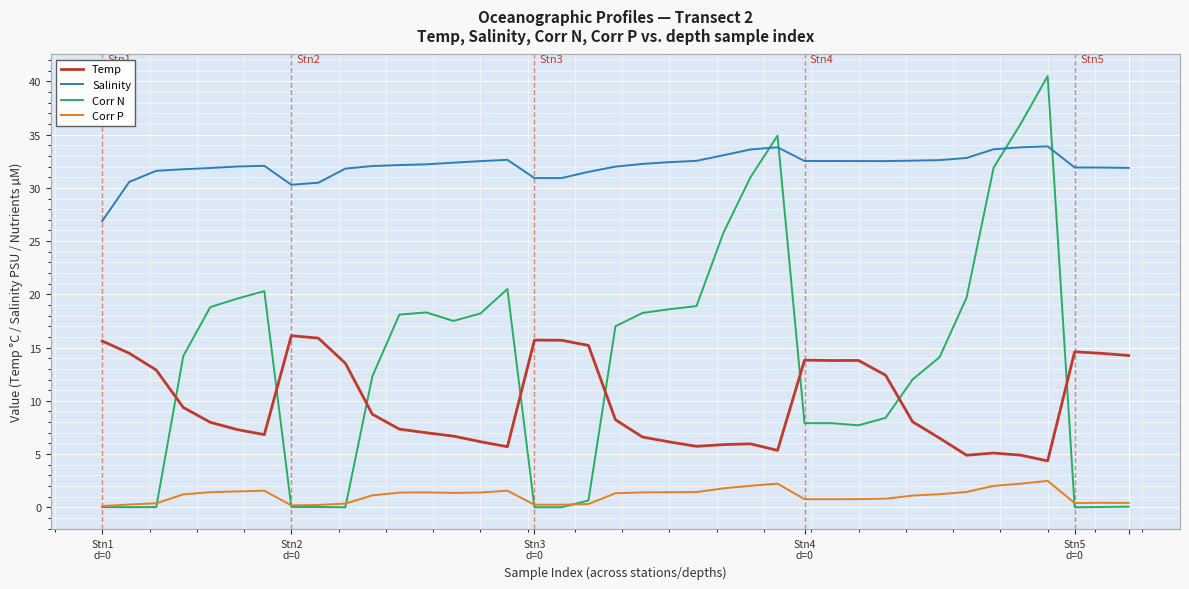

True or false: Salinity and Temp cross at least once.

False